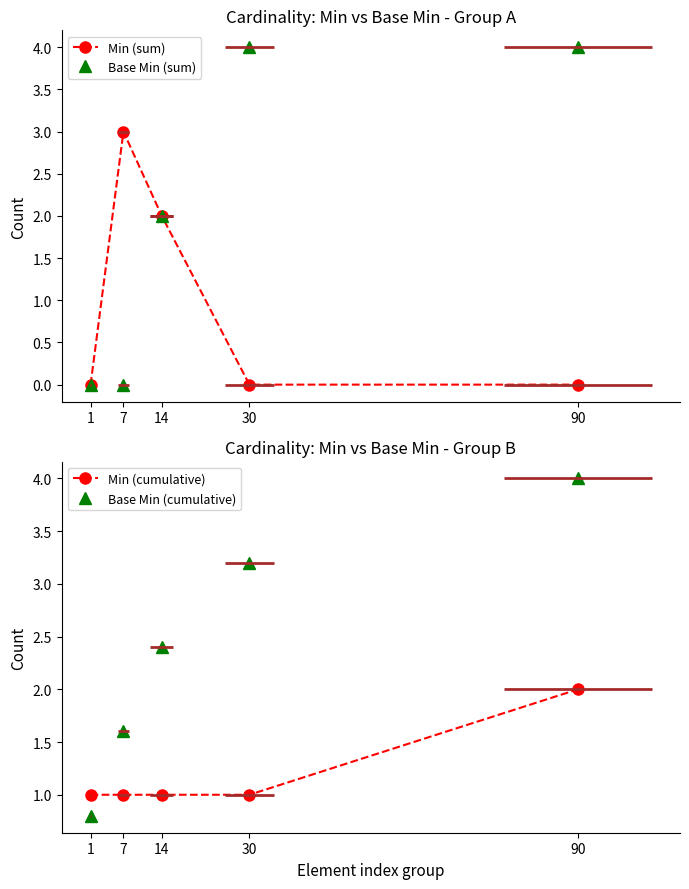

What is the value of the Min (cumulative) point at the 2nd from the left?

1.0